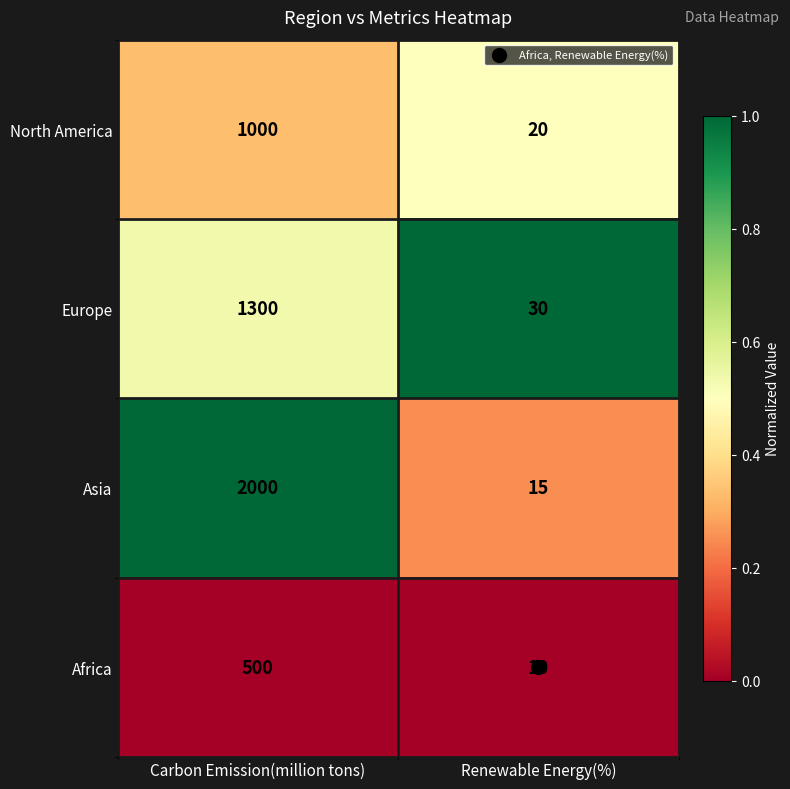

The value of Europe at Renewable Energy(%) is 6. True or false?

False